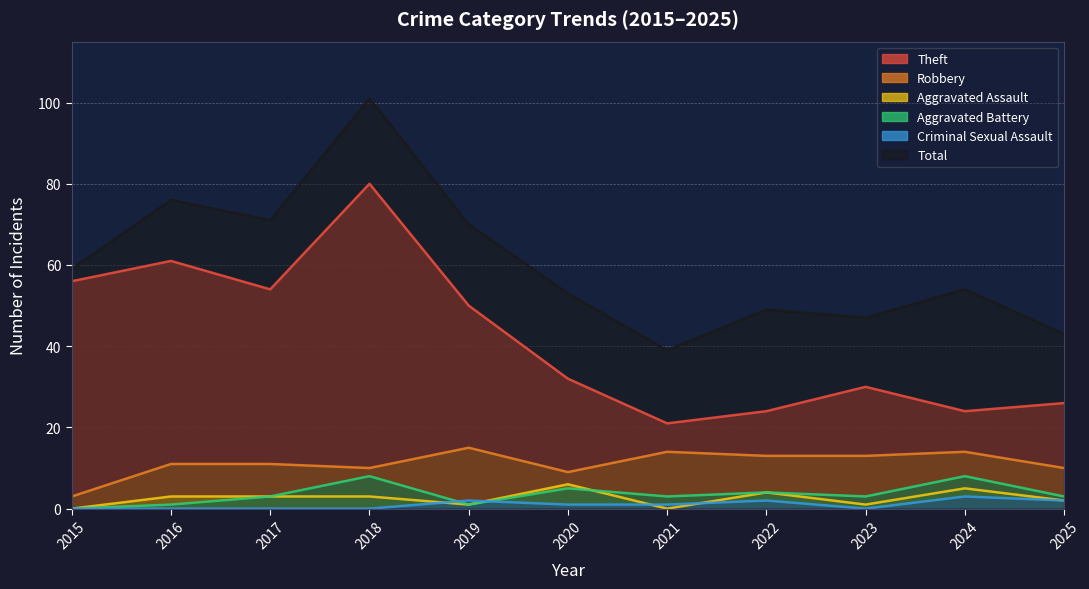

How many interior local valleys does the Aggravated Assault series have?

3